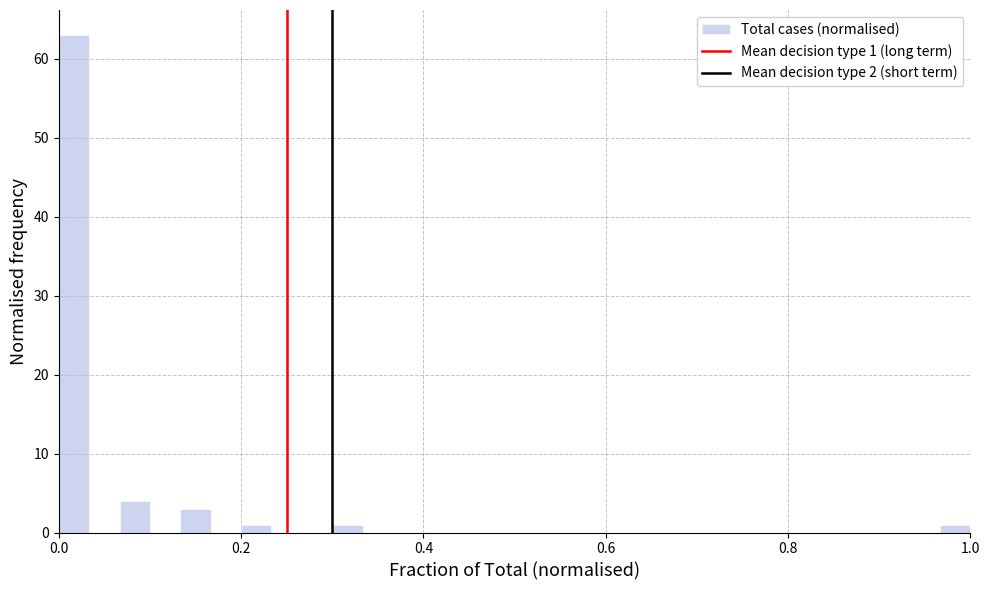

Read against the x-axis, roughly where is the centre of the tallest bar?

0.02